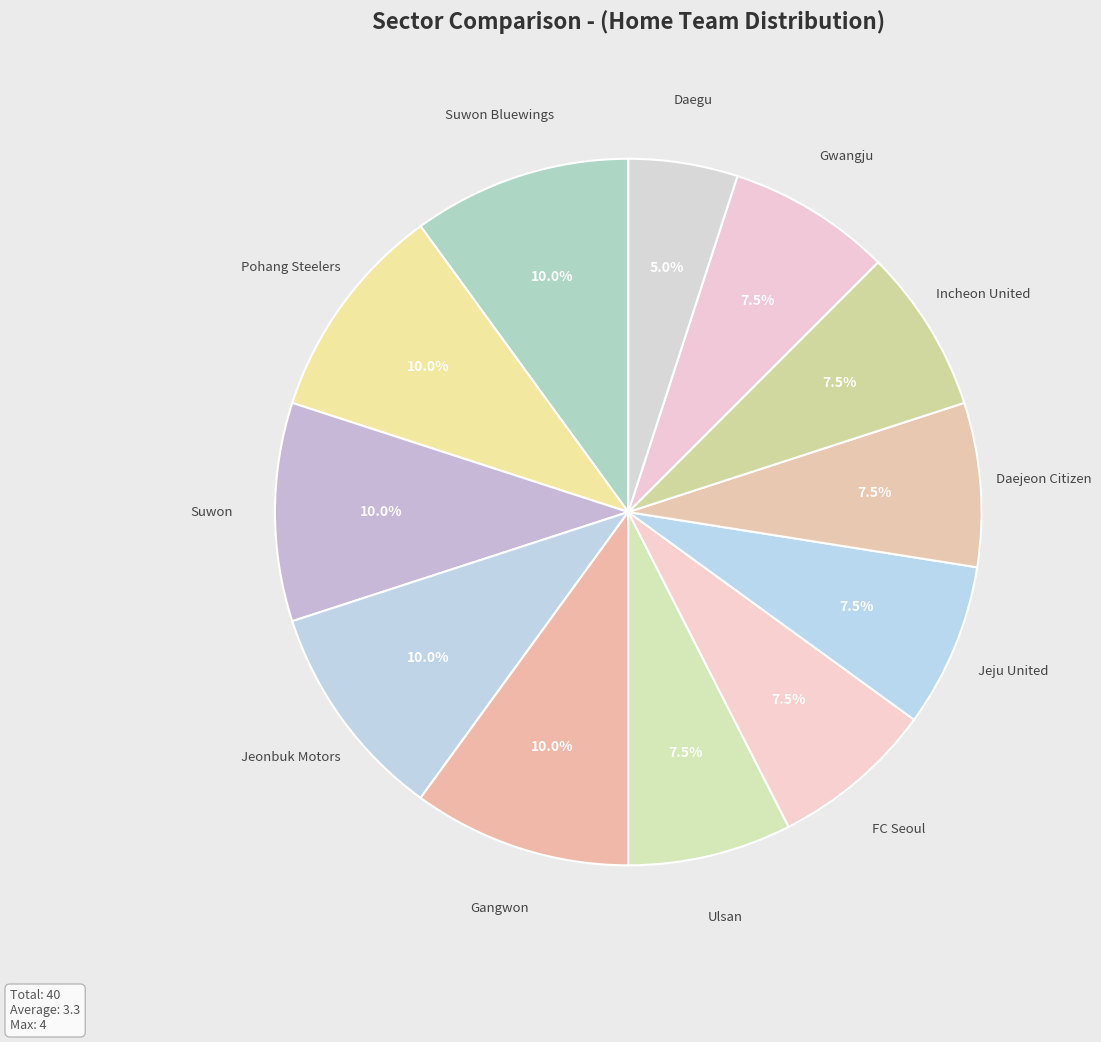

How many slices are in this pie chart?

12